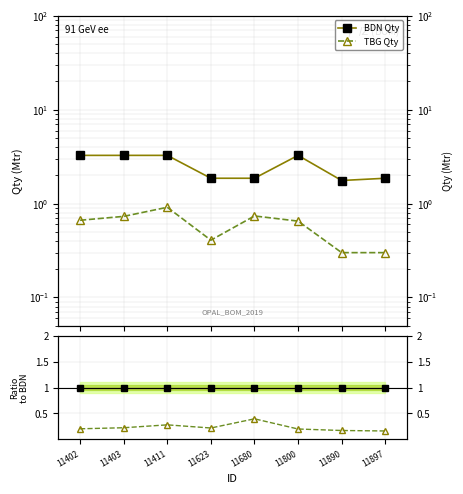

At 11800, list the series in order from smallest to largest.

TBG Qty, BDN Qty